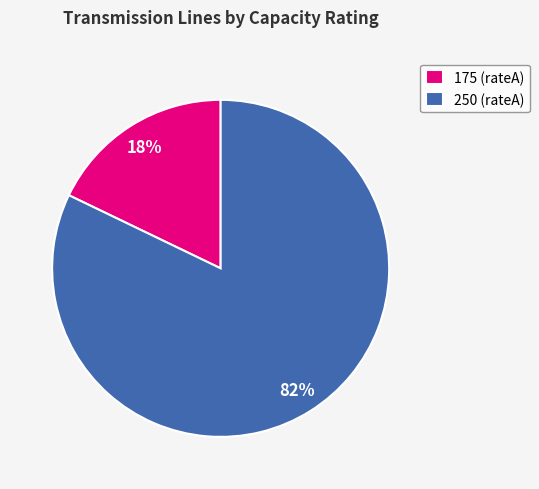

The 175 (rateA) slice represents 31% of the pie. True or false?

False